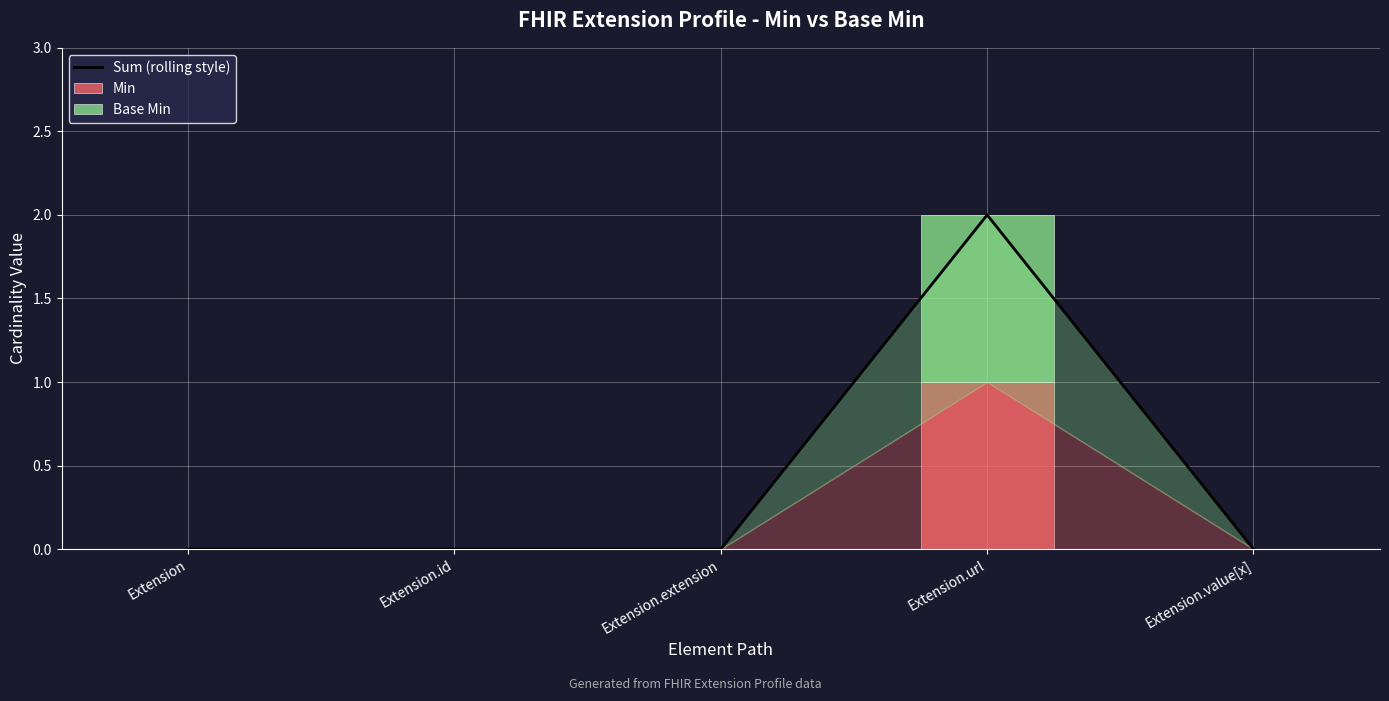

Is the value of Min at Extension.extension greater than the value of Sum (rolling style) at Extension?

No